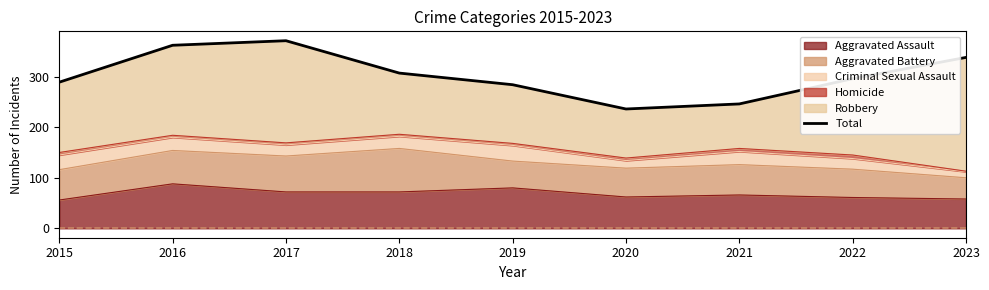

True or false: the data shows 338 at 2023.

True